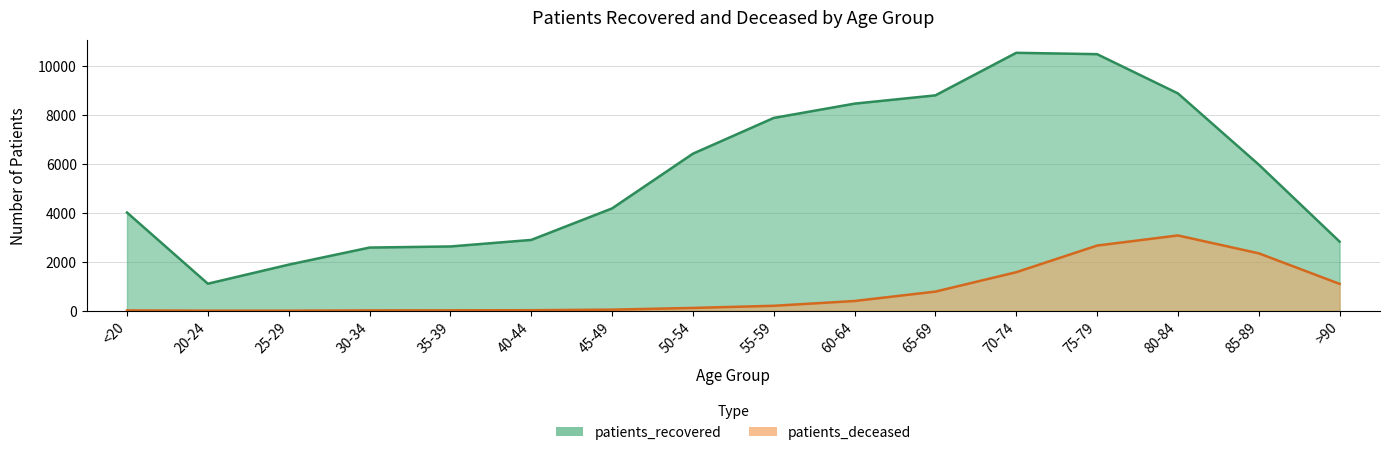

True or false: patients_deceased has a value of 15 at 30-34.

True